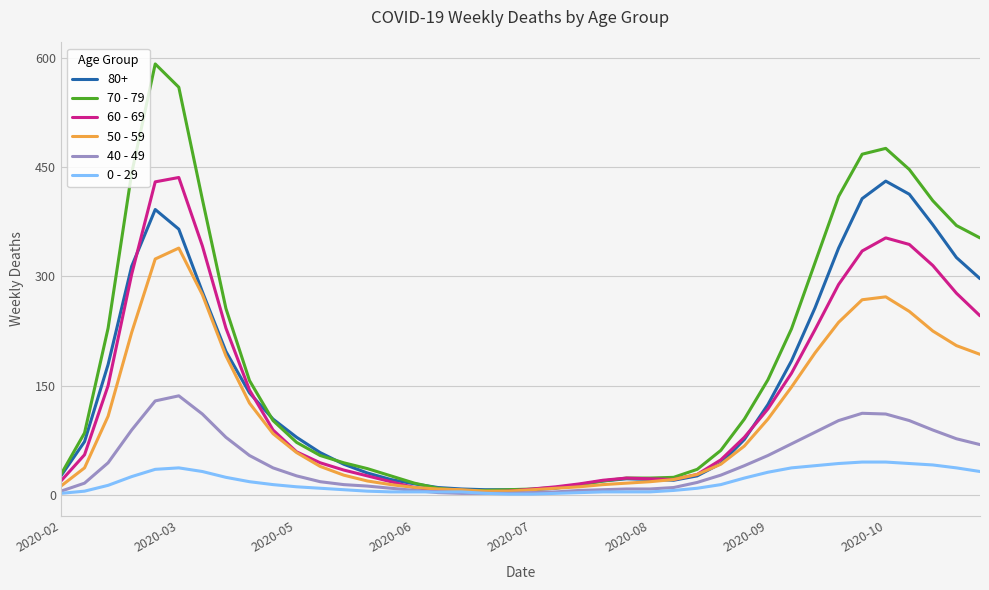

Which series has the largest range (max minus min)?

70 - 79